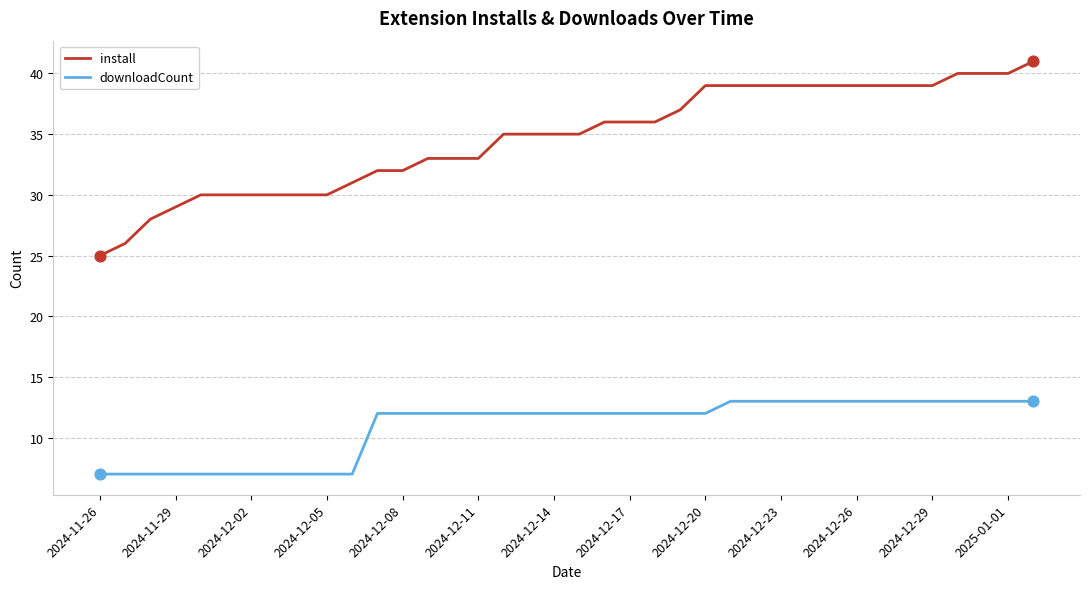

Which series has the largest total across all categories?

install